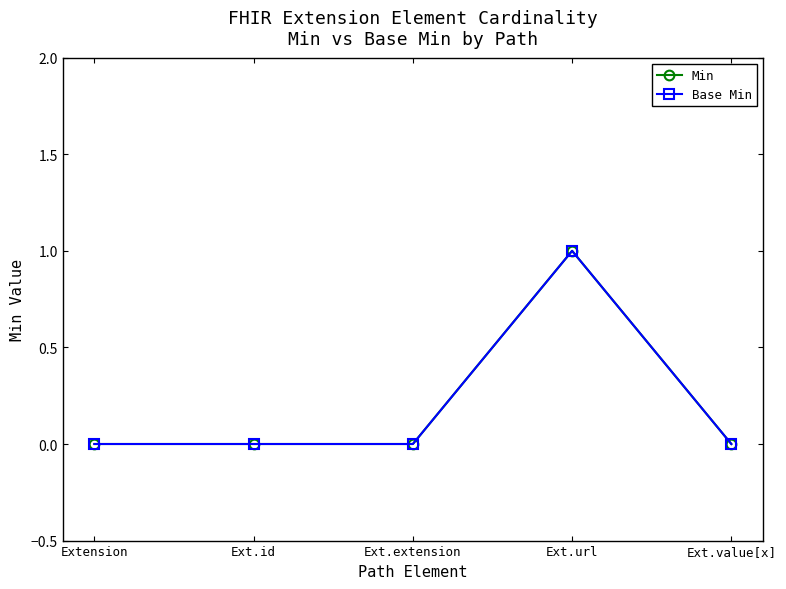

Which series changed the most between Ext.id and Ext.url?

Min